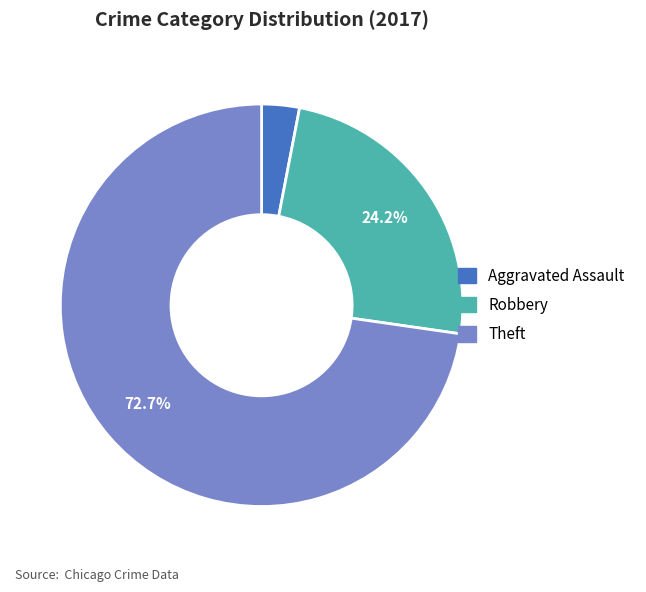

Does any single category account for the majority?

Yes